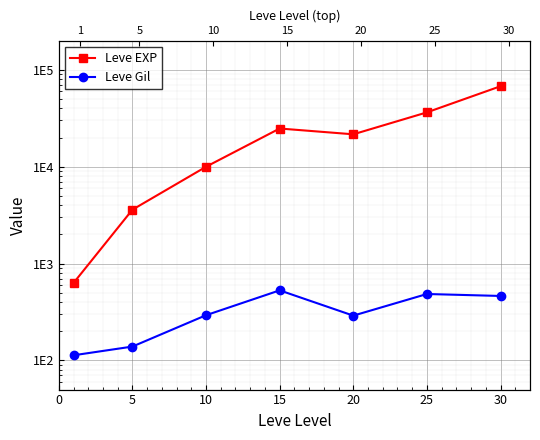

What are all the series names shown in the legend?

Leve EXP, Leve Gil